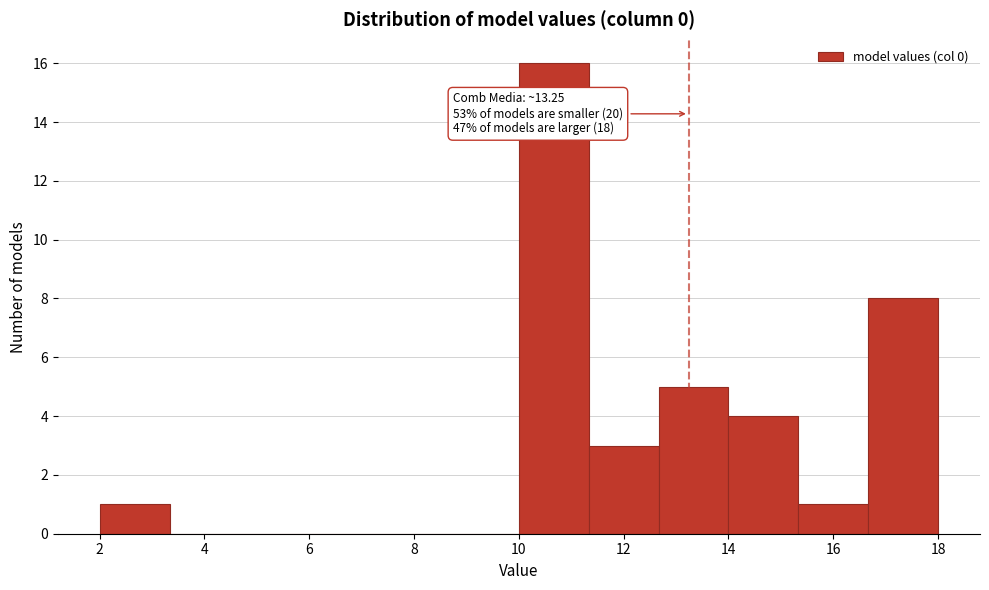

Over which range of the x-axis is the bar tallest?

10.0 to 11.4